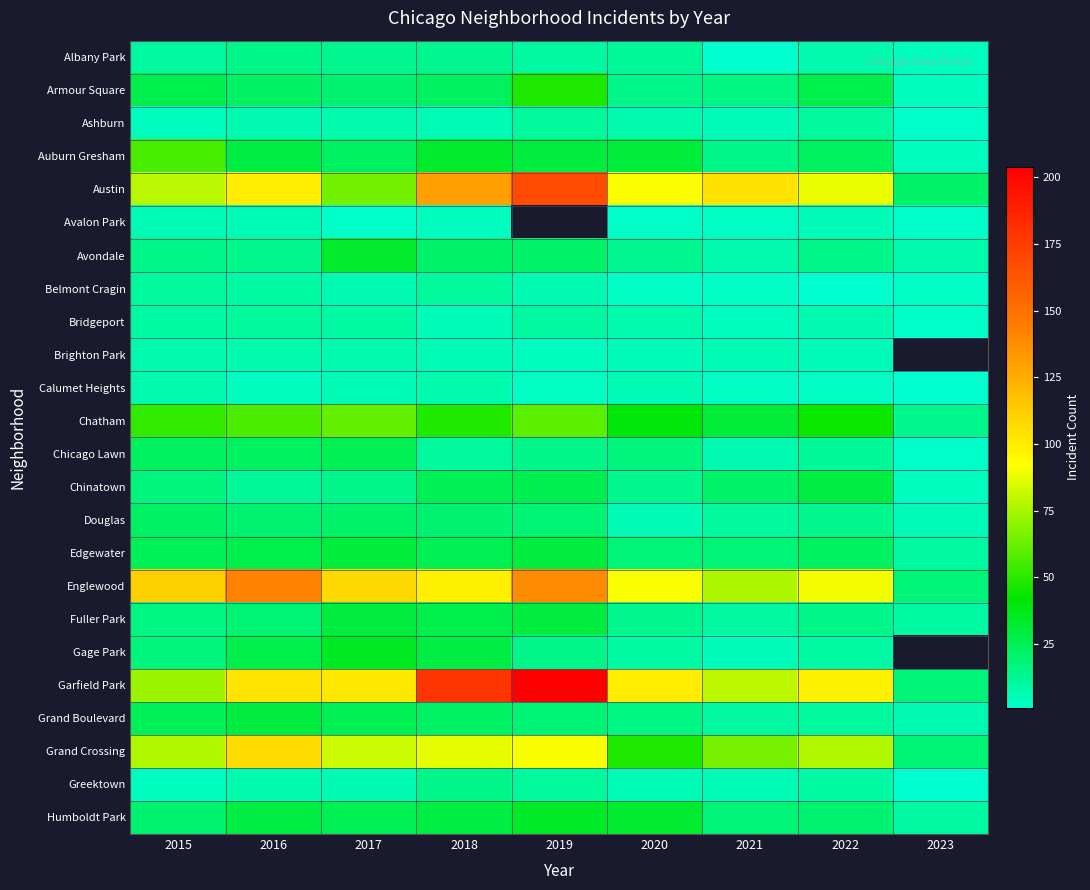

What is the highest value of the Edgewater series?

30.0